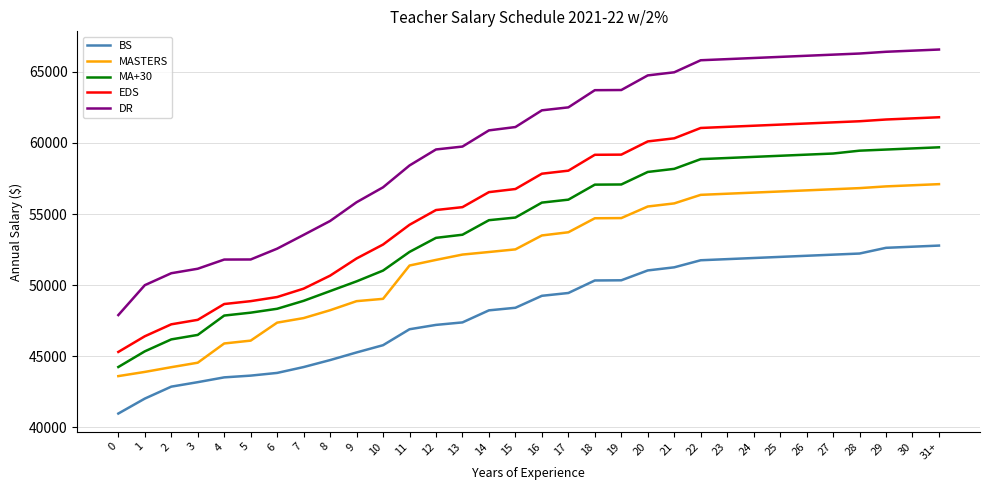

At 27, list the series in order from largest to smallest.

DR, EDS, MA+30, MASTERS, BS